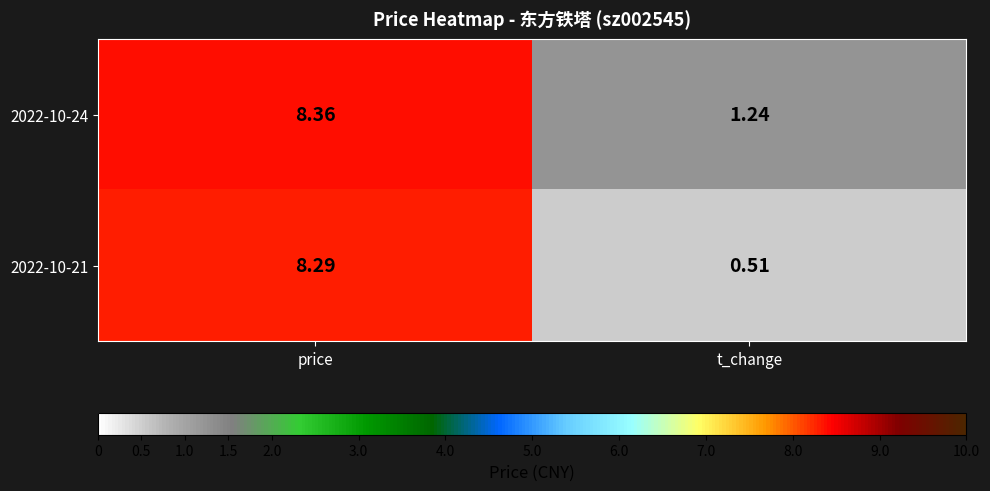

List the series in order of their overall mean, lowest first.

2022-10-21, 2022-10-24